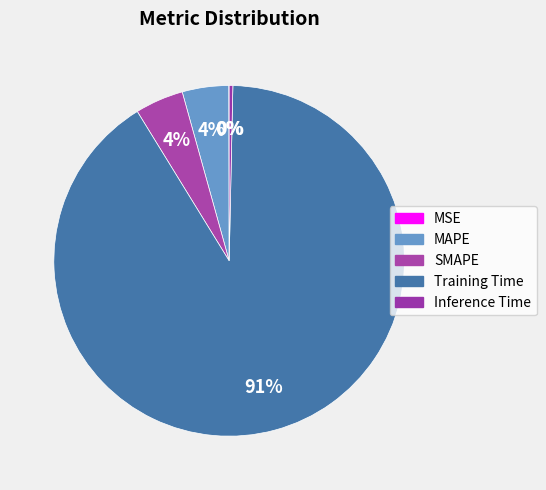

Which category has the smallest portion of the pie?

MSE